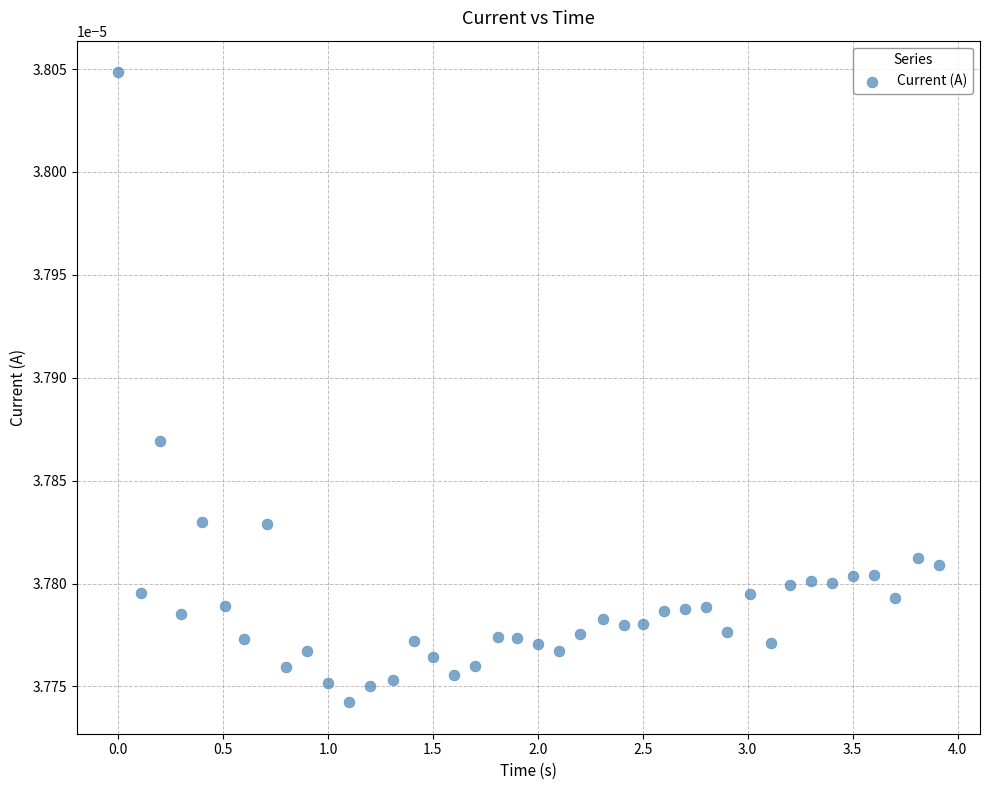

How many points are shown in the scatter plot?

40